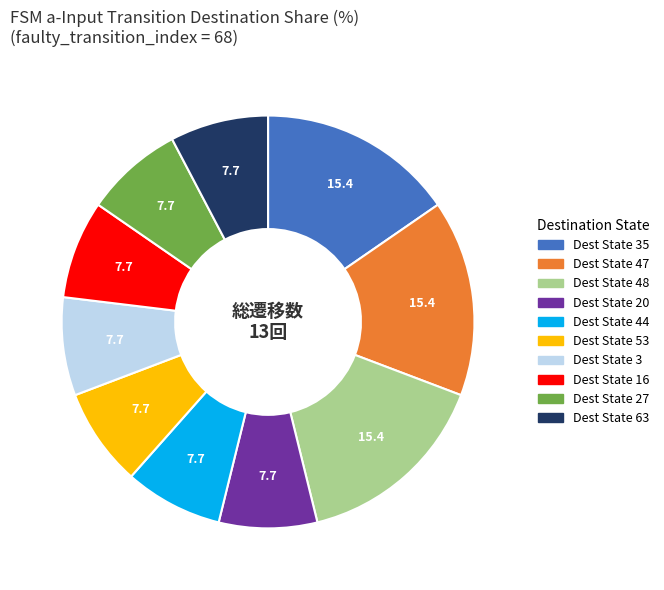

Does any single category account for the majority?

No